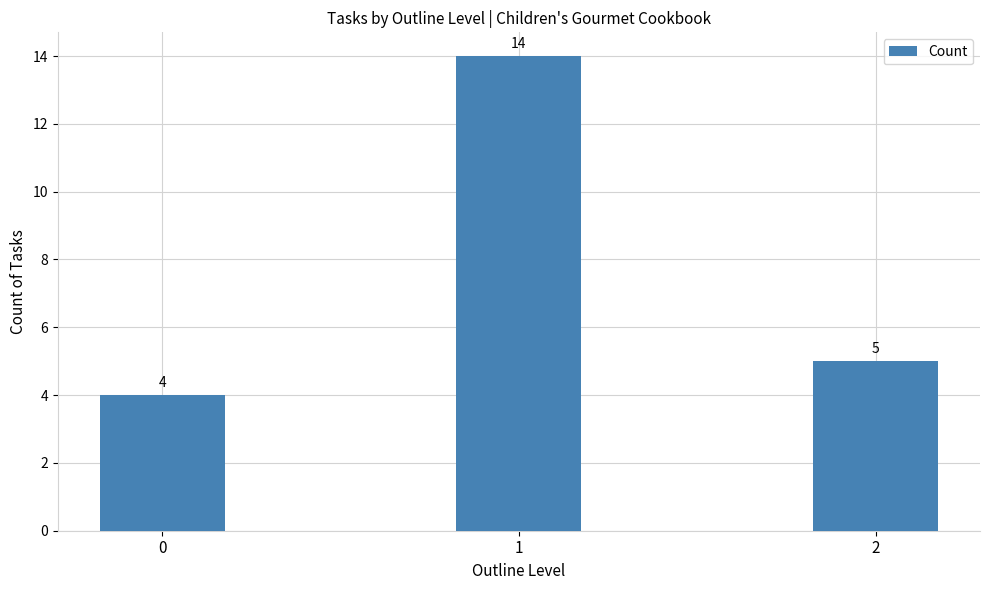

At which label does the data first exceed 5?

1